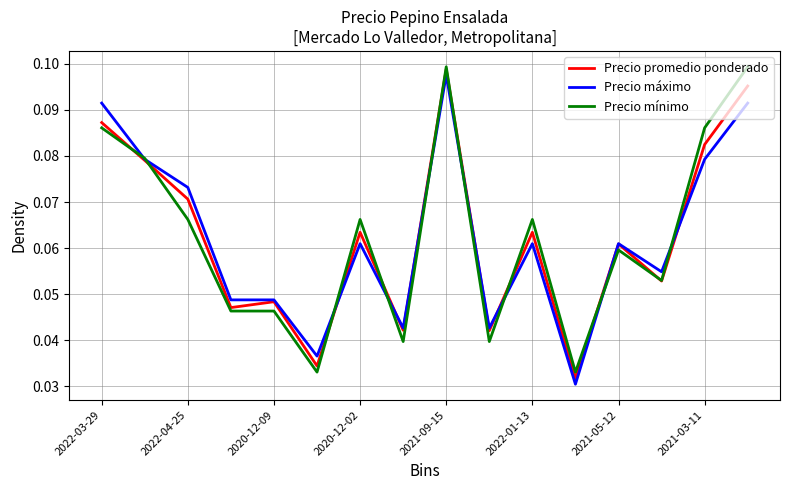

What are all the series names shown in the legend?

Precio promedio ponderado, Precio máximo, Precio mínimo